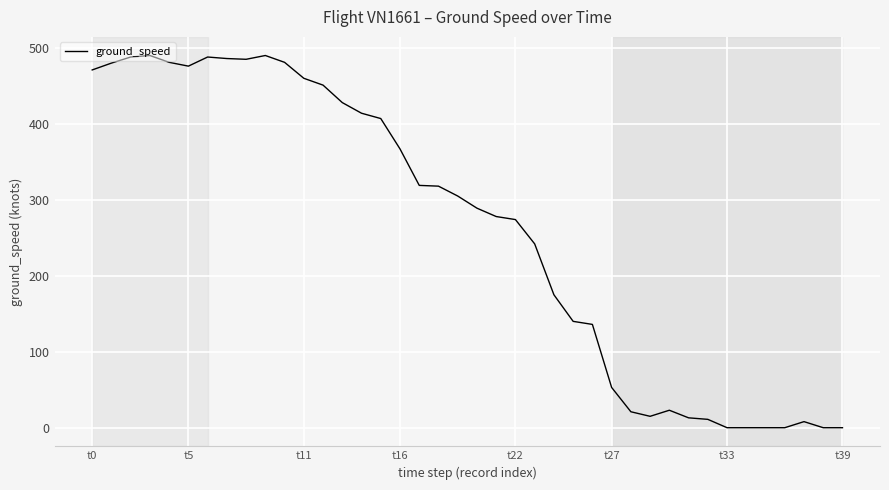

What is the maximum value shown in the chart?

490